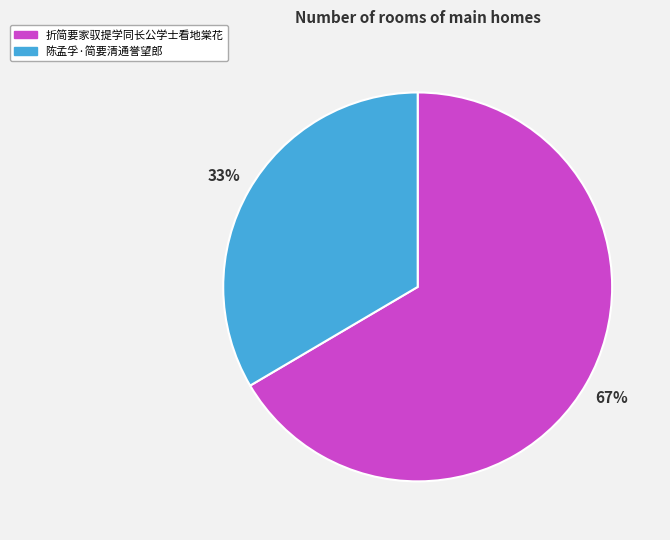

How many segments does this pie chart have?

2